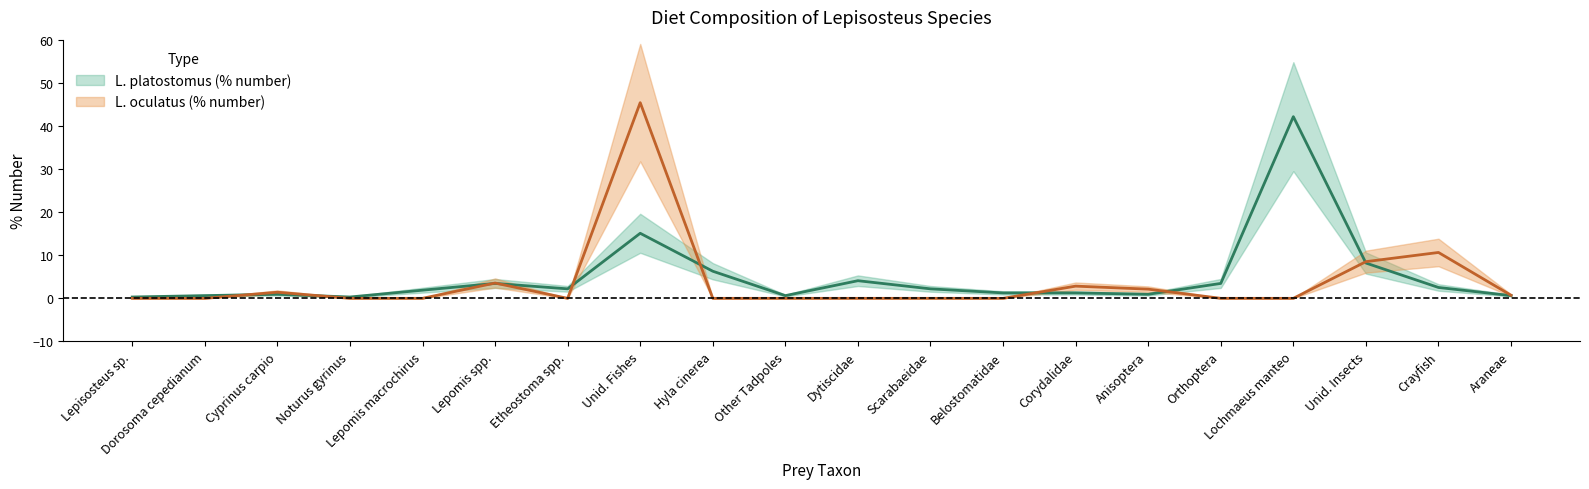

What is the greatest value displayed?

45.4